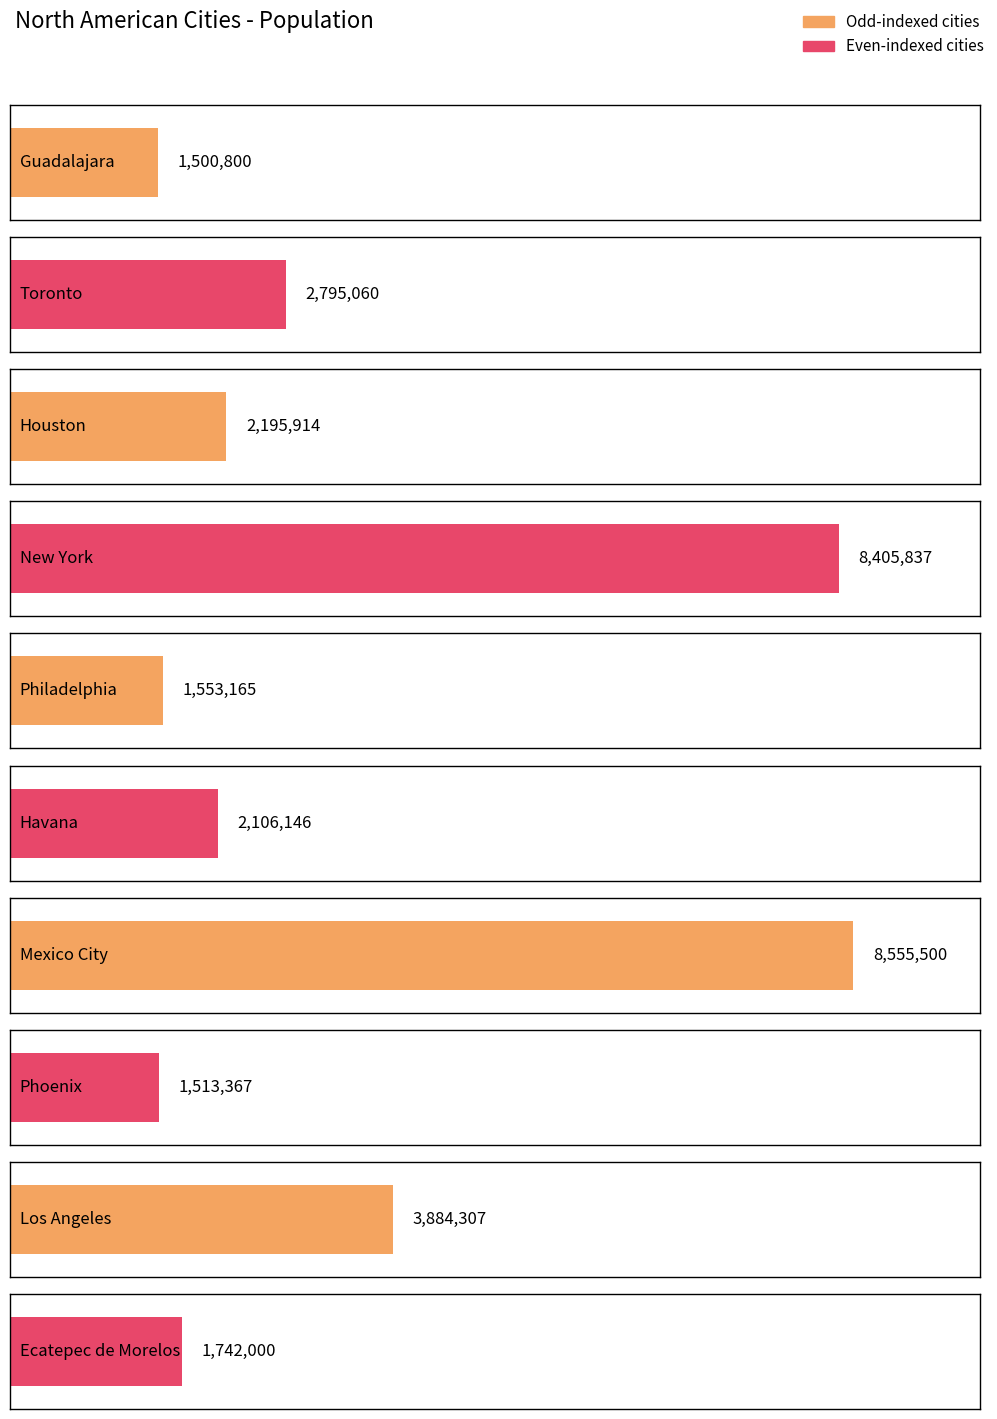

Is it true that the value at Ecatepec de Morelos is 1742000?

True